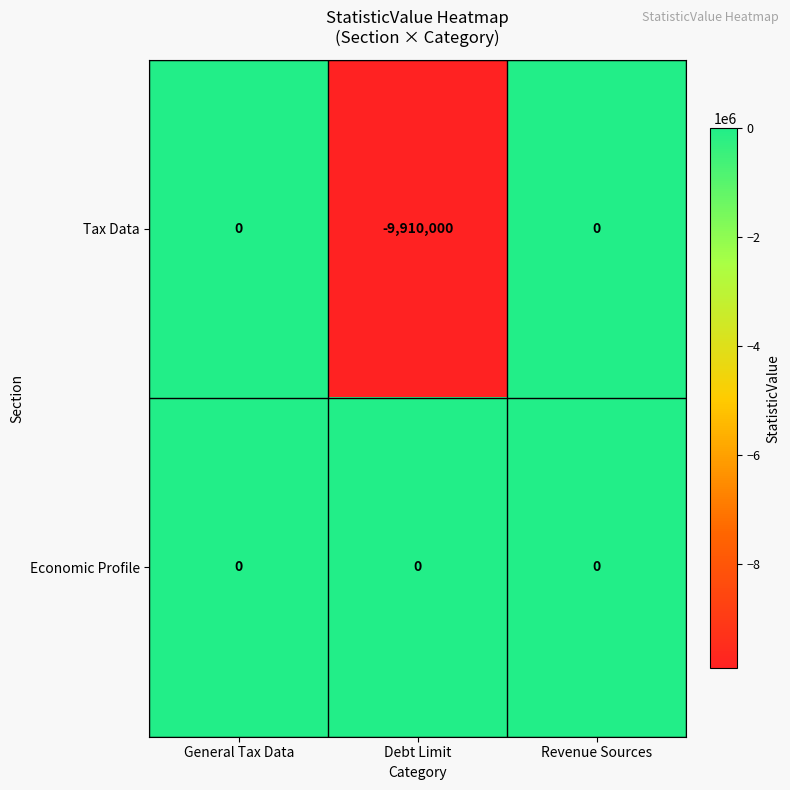

Reading left to right, list all the values displayed in this chart.

Tax Data: 0	-9910000	0
Economic Profile: 0	0	0